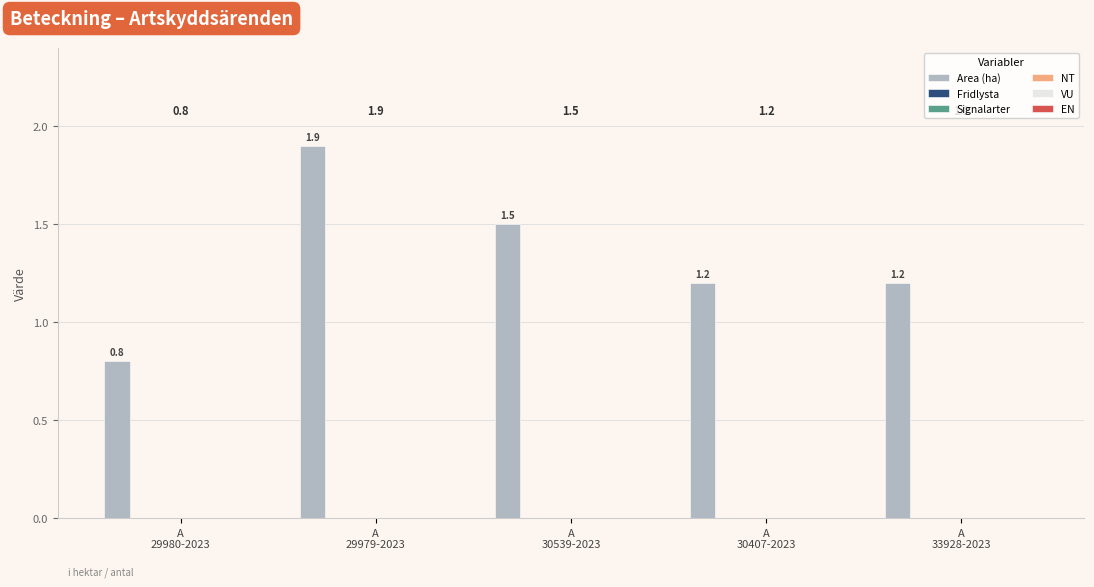

Reading left to right, transcribe all the data shown in this chart.

0.8	1.9	1.5	1.2	1.2